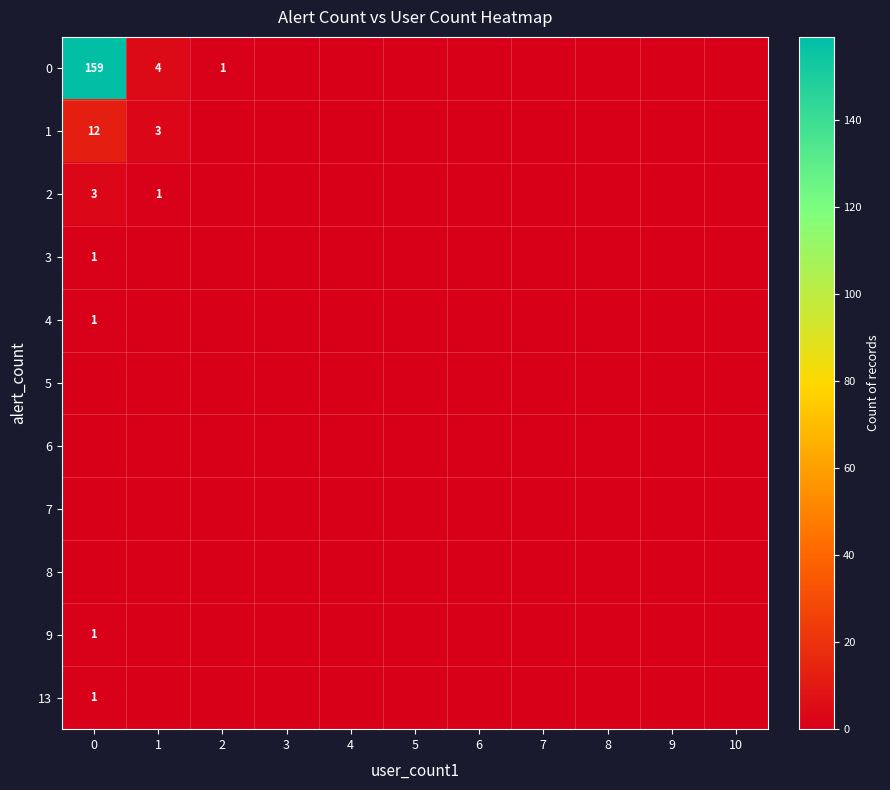

At how many categories does at least one series exceed 83?

1